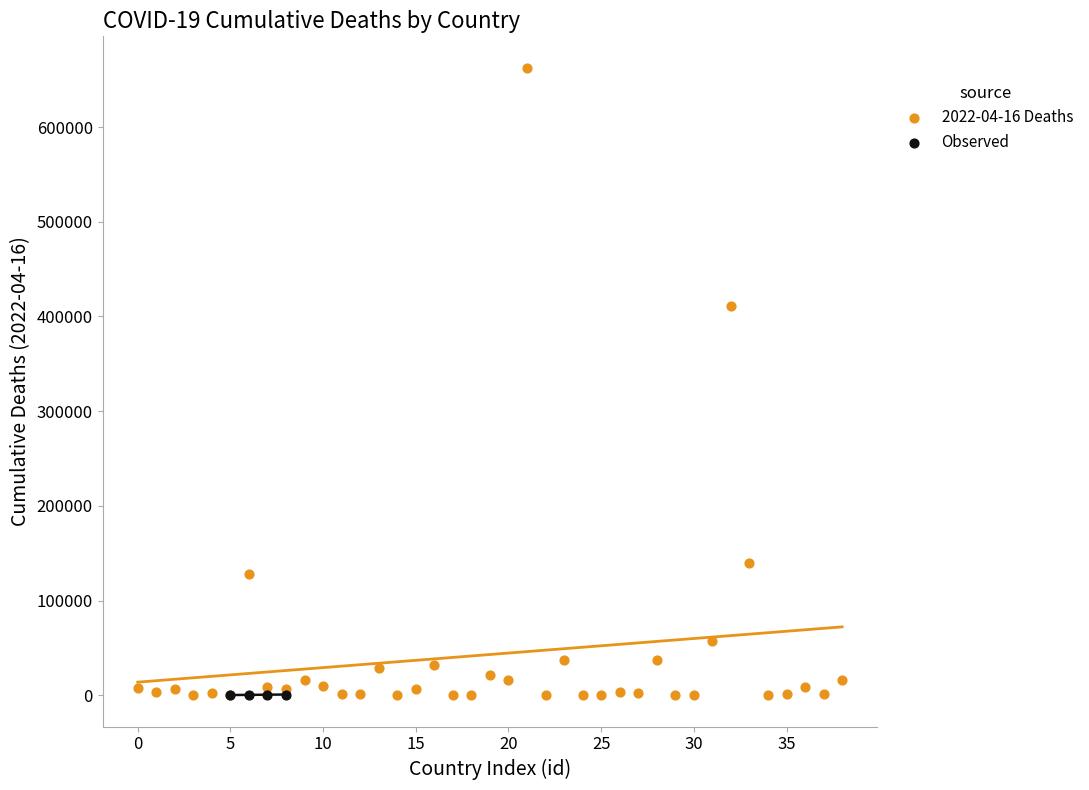

Which series has the largest Y range (max minus min)?

2022-04-16 Deaths